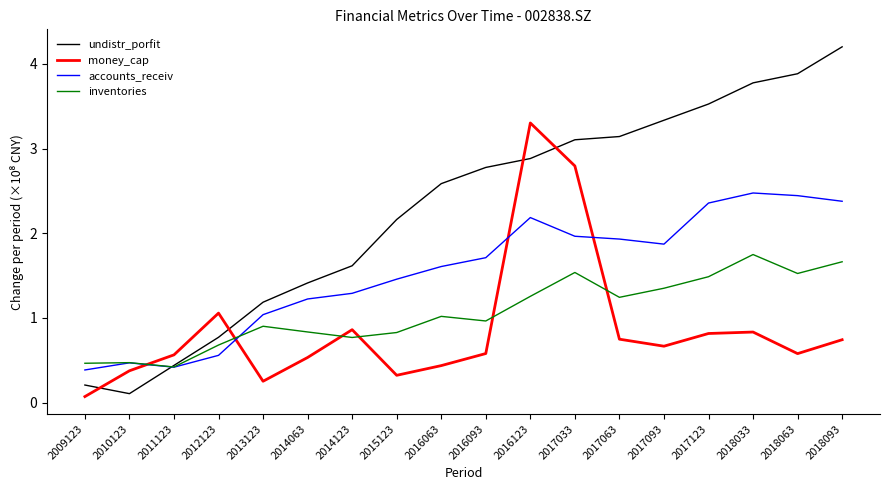

At how many categories does at least one series exceed 2?

11